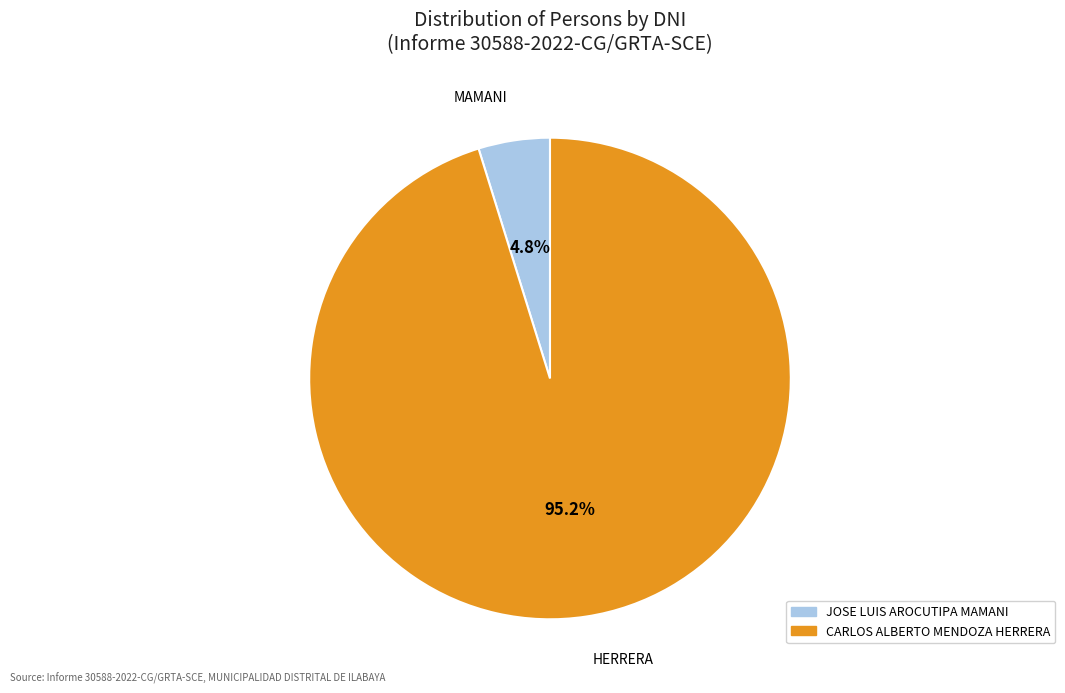

Does CARLOS ALBERTO MENDOZA HERRERA account for over 50% of the chart?

Yes